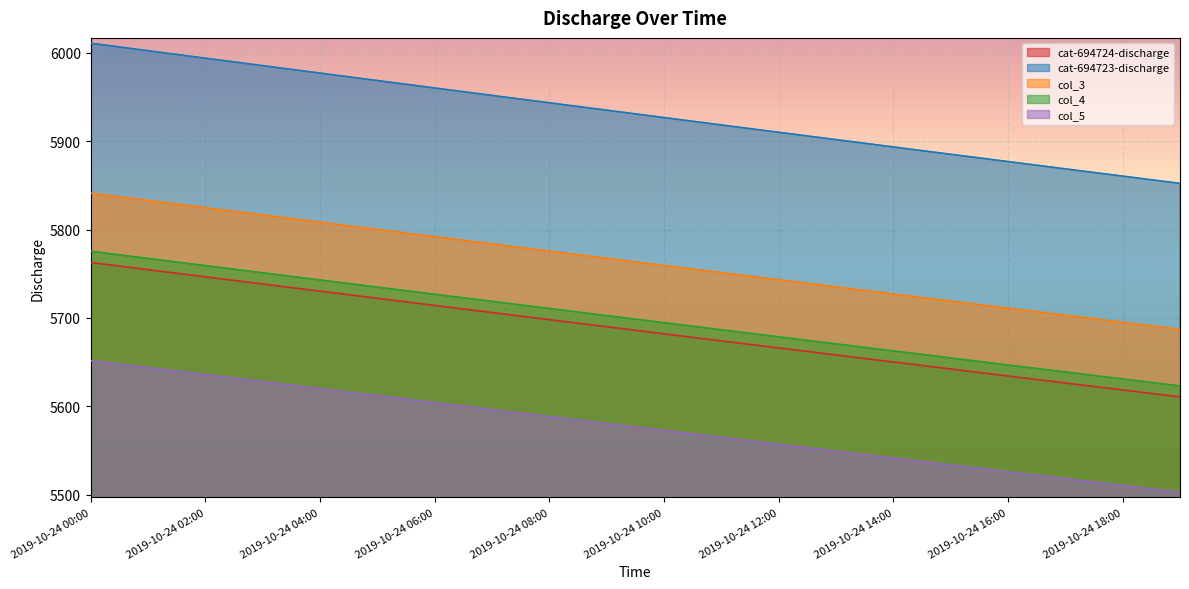

At how many categories does at least one series exceed 5518?

20